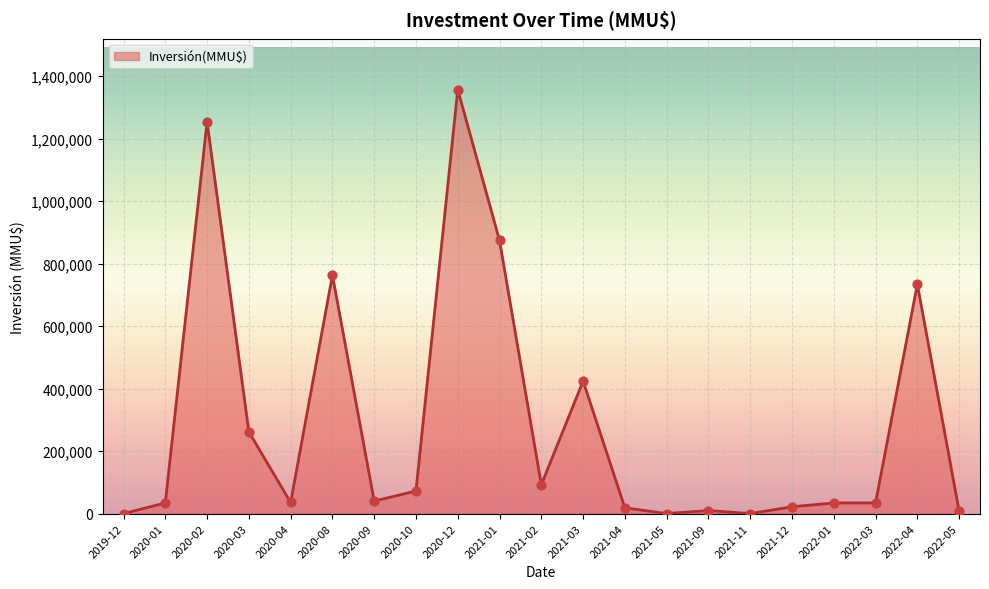

Which has a higher value, 2021-09 or 2020-10?

2020-10